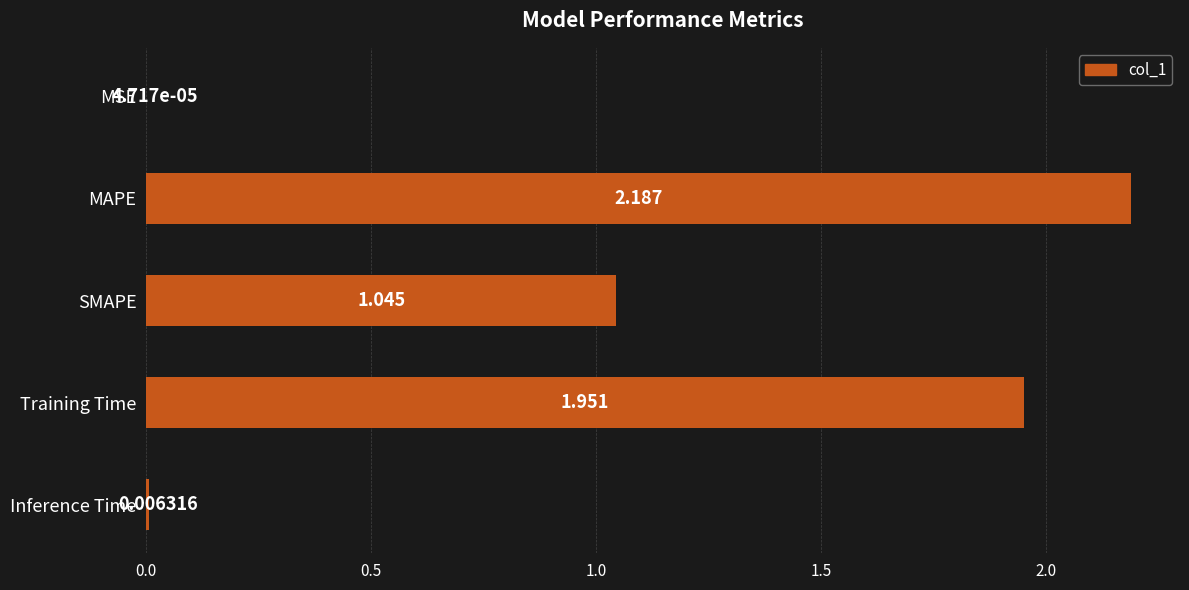

Which has a higher value, MSE or SMAPE?

SMAPE